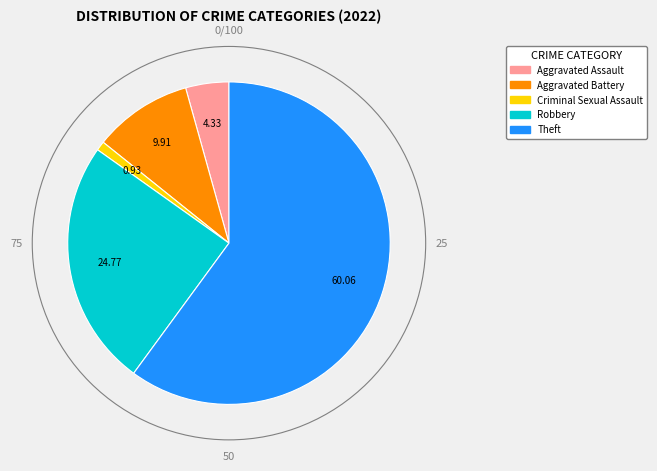

Is there any slice that represents more than half of the pie?

Yes